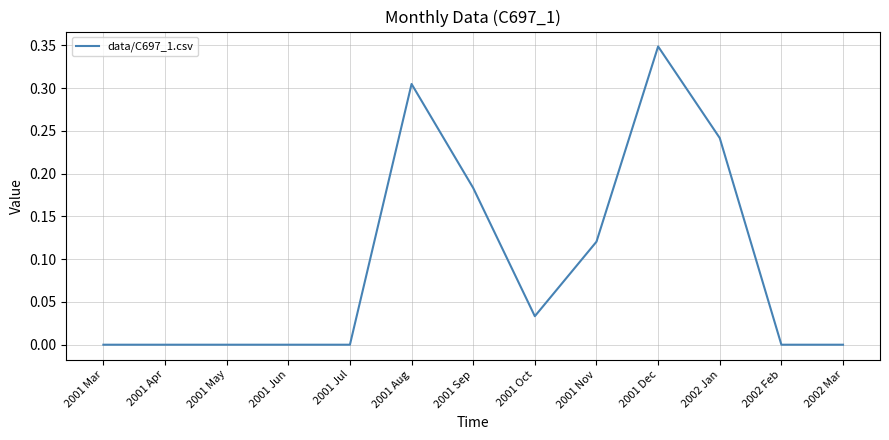

Which category has the highest value across all series?

2001 Dec